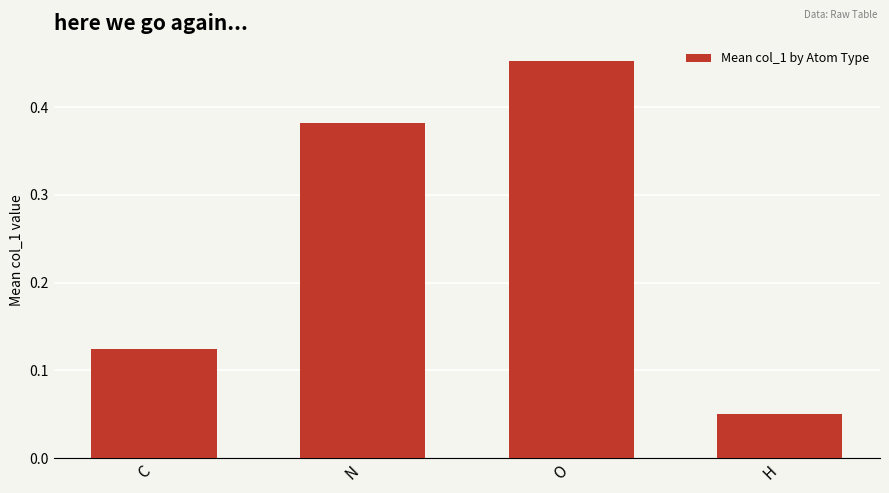

The value at N is 0.6. True or false?

False